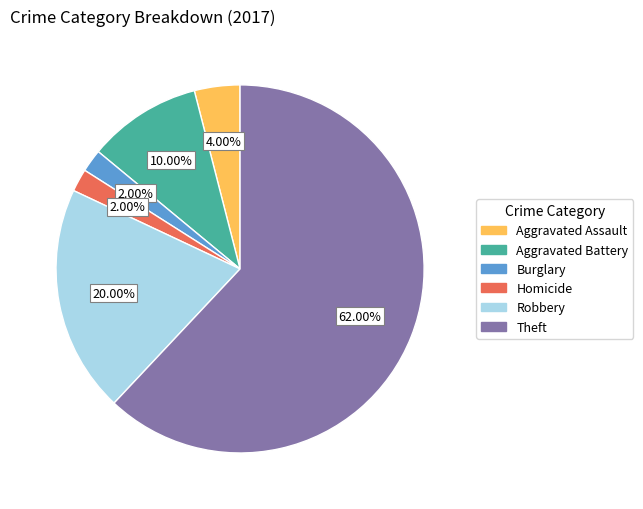

Does any single category account for the majority?

Yes